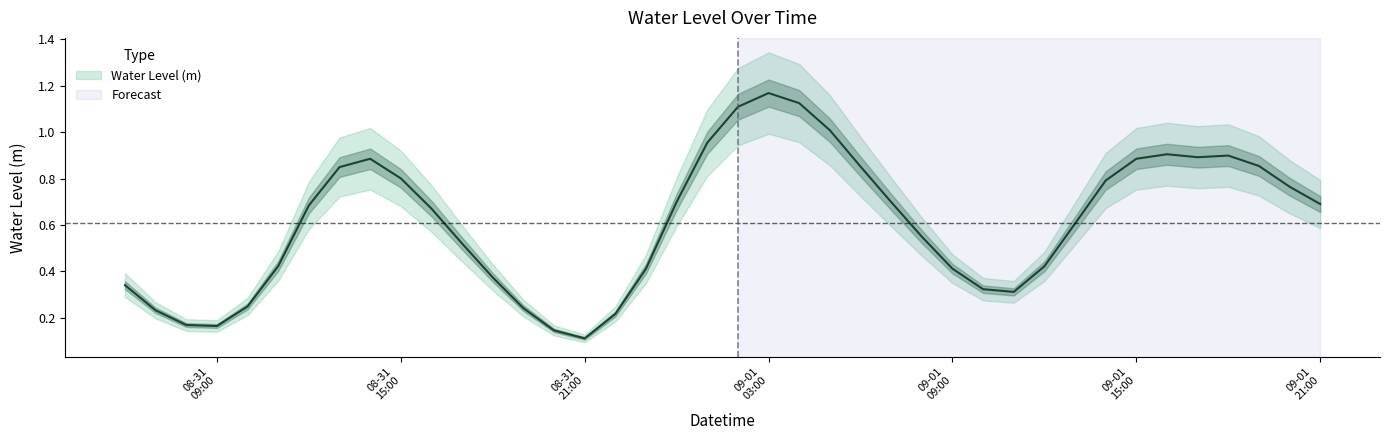

What is the difference between the values at 2025-08-31 14:00:00 and 2025-08-31 11:00:00?

0.5